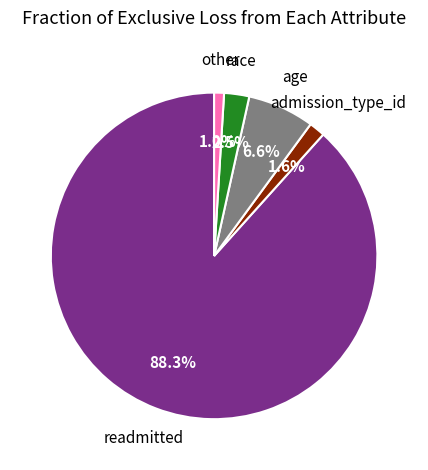

Is there a majority slice in this chart?

Yes